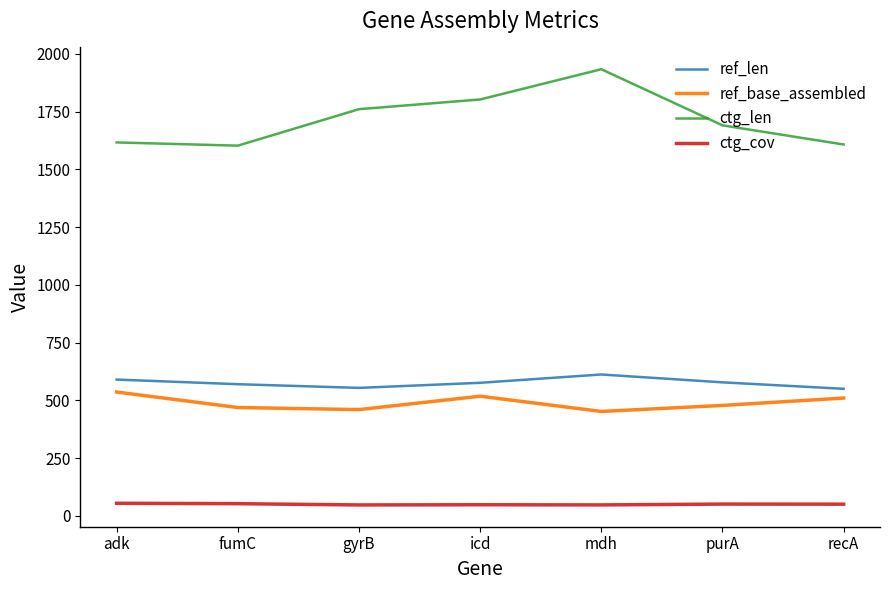

True or false: ctg_cov and ref_base_assembled cross at least once.

False